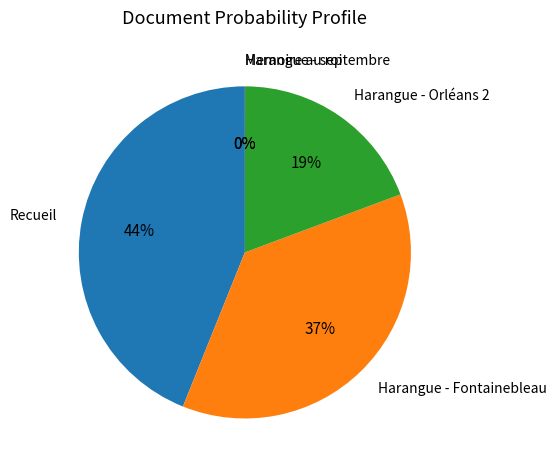

To the nearest percent, what is the difference between the largest and smallest slice percentages?

44%